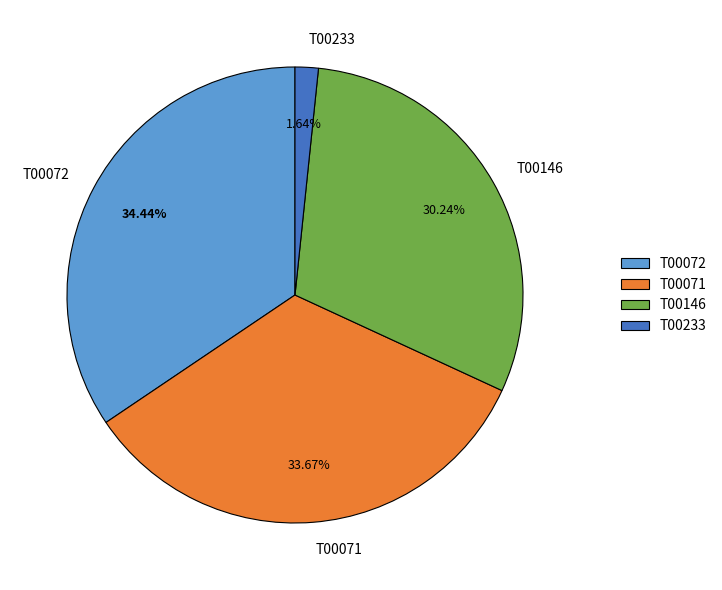

To the nearest percent, what is the difference between the largest and smallest slice percentages?

33%